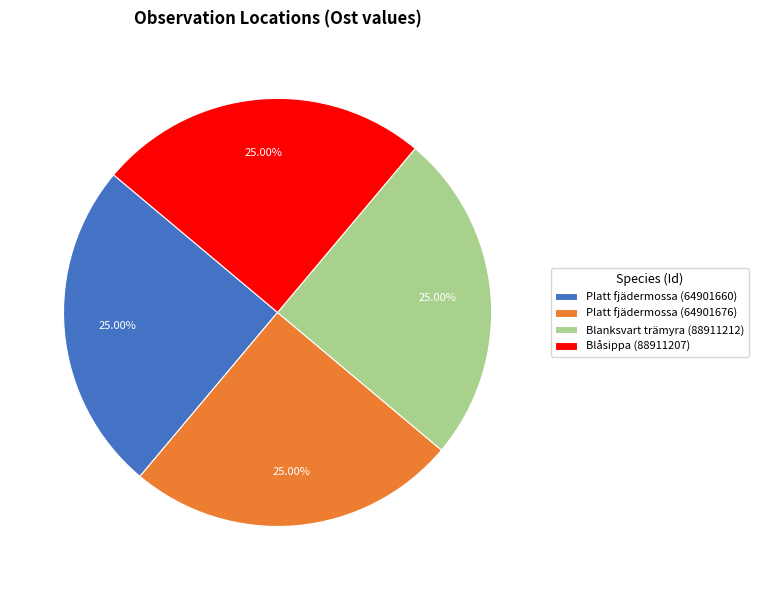

Is Platt fjädermossa (64901660) the majority of the pie?

No